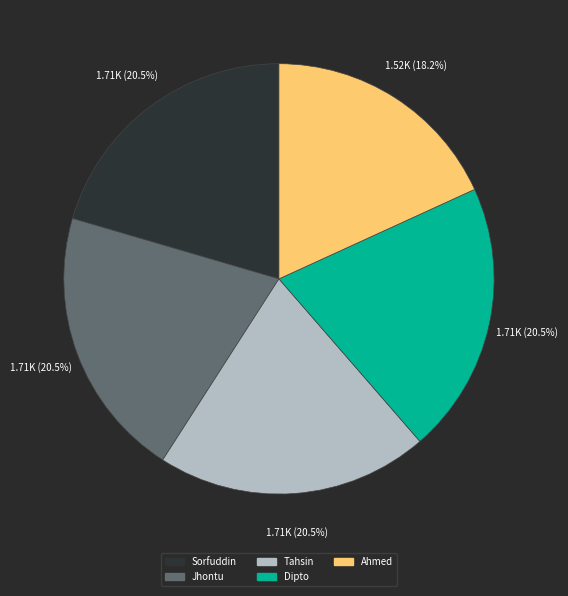

Is there a majority slice in this chart?

No